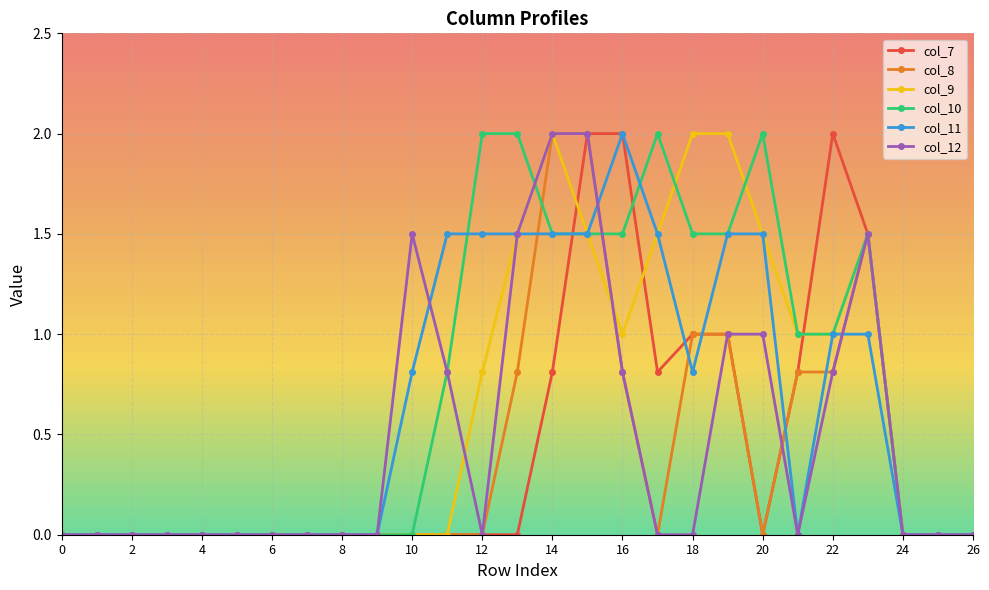

What is the maximum value for col_12?

2.0